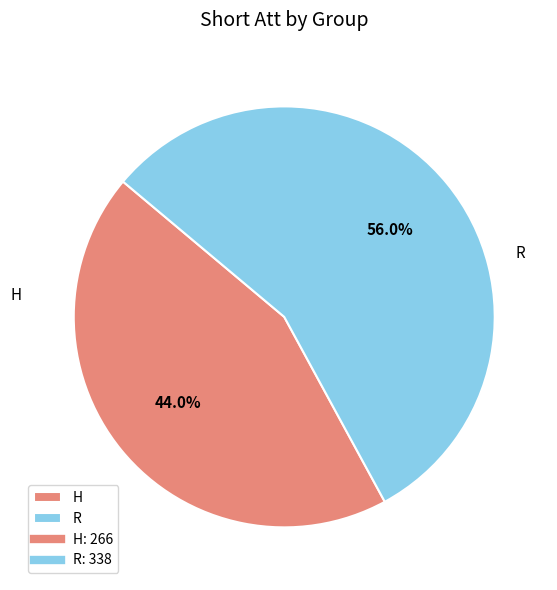

The R slice represents 56% of the pie. True or false?

True